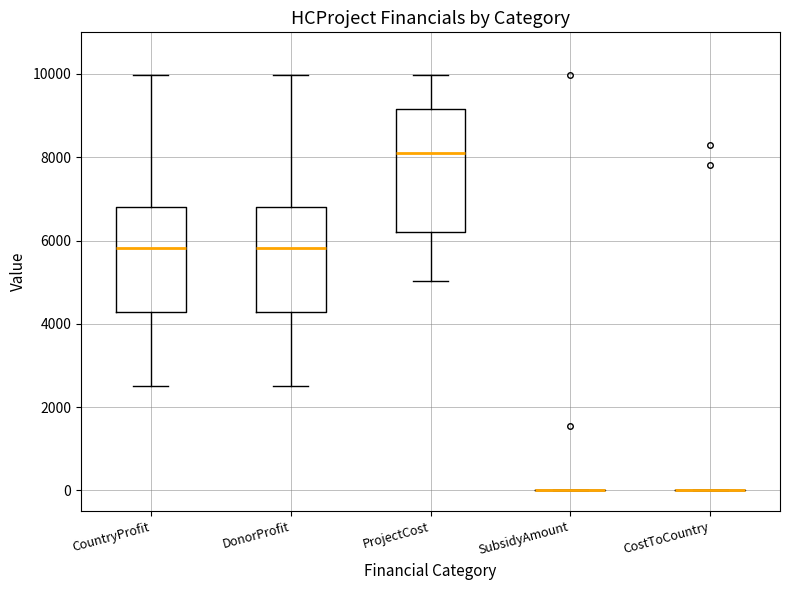

Reading left to right, read every box against the y-axis: the position of its median line, the range the box covers, and the ends of its whiskers. The values are not printed on the chart, so give them approximately, as read against the axis.

CountryProfit: median 5800, box 4200 to 6800, whiskers 2600 to 10000
DonorProfit: median 5800, box 4200 to 6800, whiskers 2600 to 10000
ProjectCost: median 8200, box 6200 to 9200, whiskers 5000 to 10000
SubsidyAmount: box collapsed to a line at 0, whiskers 0 to 0
CostToCountry: box collapsed to a line at 0, whiskers 0 to 0